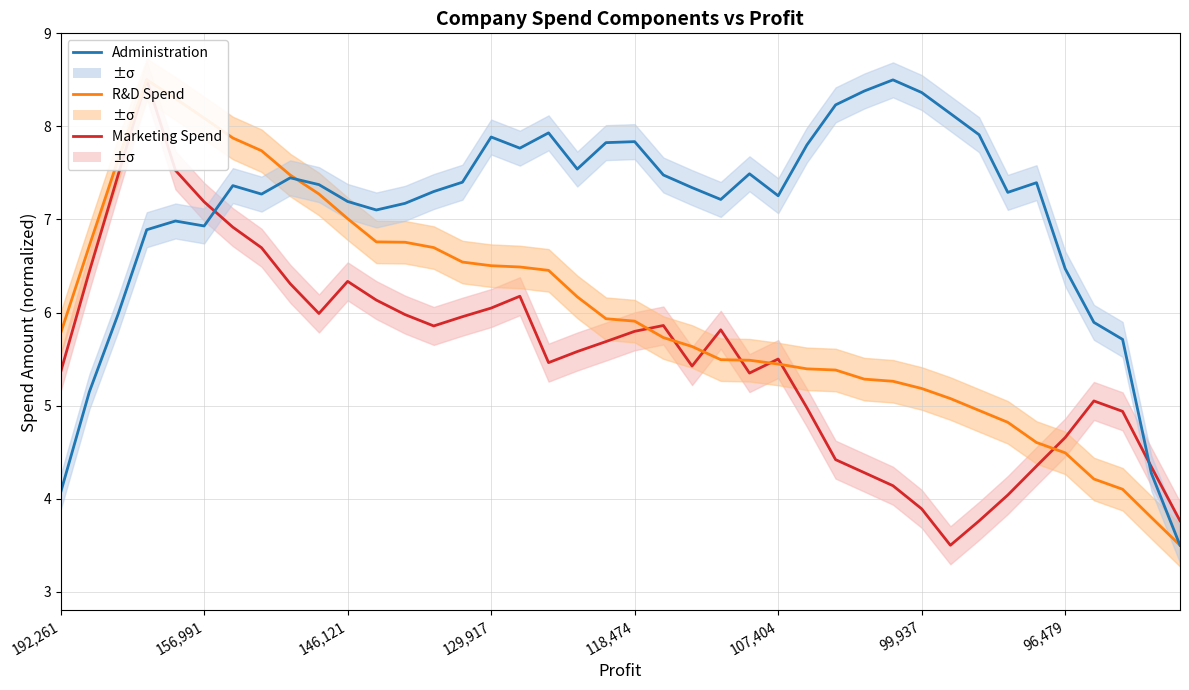

What is the average value of the R&D Spend series?

6.0